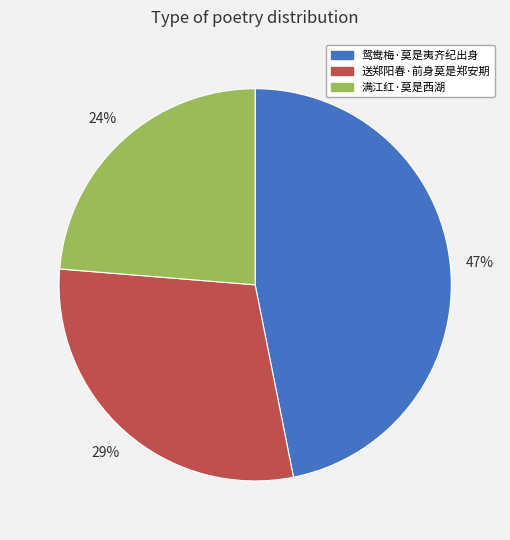

To the nearest percent, what is the difference between the largest and smallest slice percentages?

23%